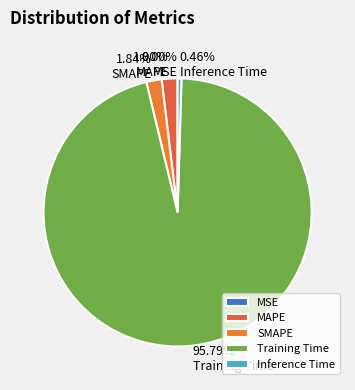

How many segments does this pie chart have?

5